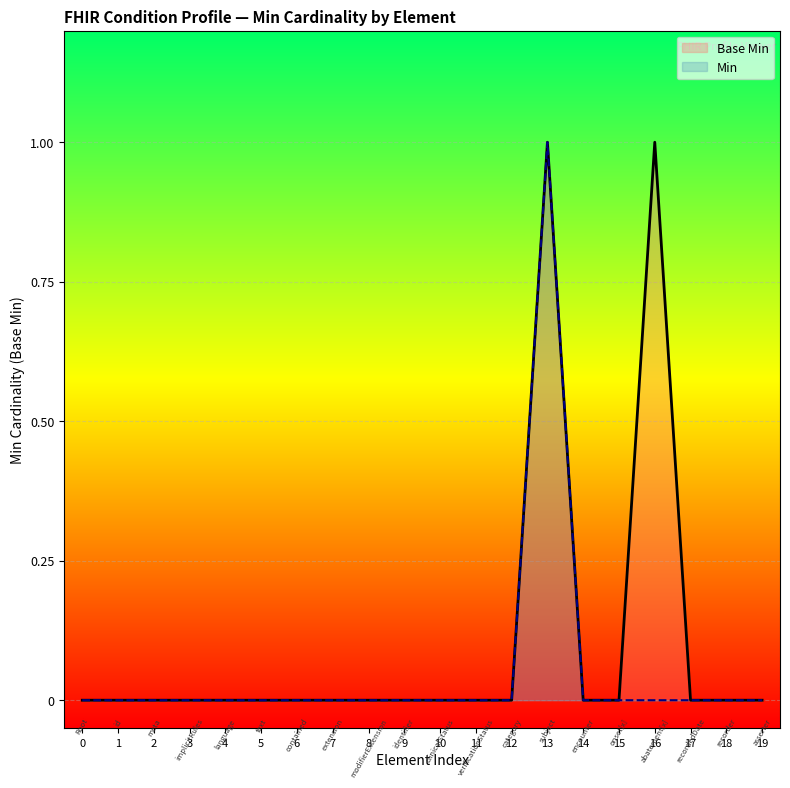

Reading left to right, extract all data points from this chart.

Base Min: 0	0	0	0	0	0	0	0	0	0	0	0	0	1	0	0	1	0	0	0
Min: 0	0	0	0	0	0	0	0	0	0	0	0	0	1	0	0	0	0	0	0